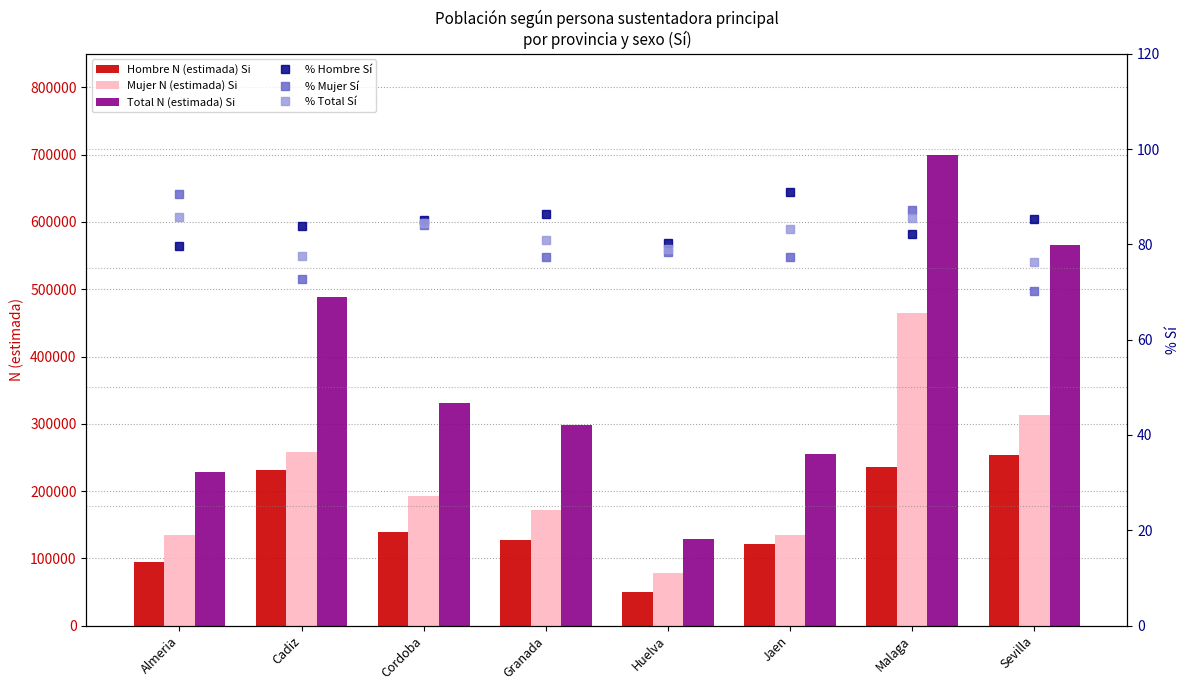

Rank the series by their maximum value, from lowest to highest.

% Total Sí, % Mujer Sí, % Hombre Sí, Hombre N (estimada) Si, Mujer N (estimada) Si, Total N (estimada) Si